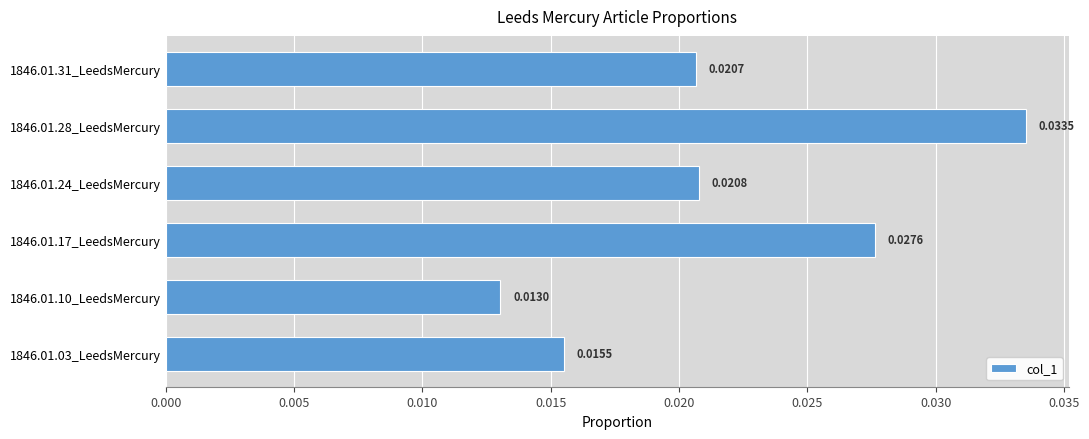

Between 1846.01.28_LeedsMercury and 1846.01.17_LeedsMercury, which is larger?

1846.01.28_LeedsMercury